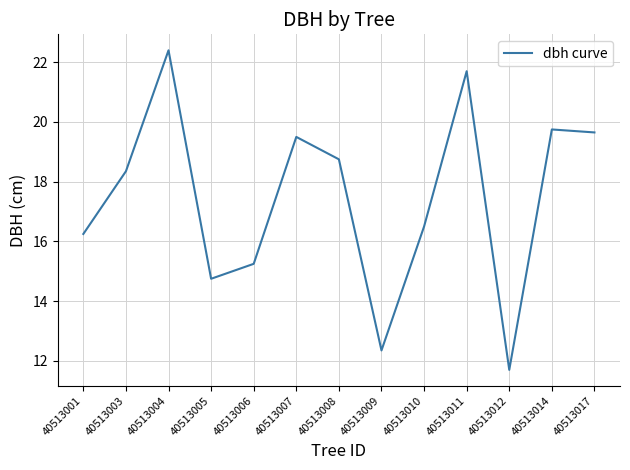

The value at 40513008 is 18.8. True or false?

True